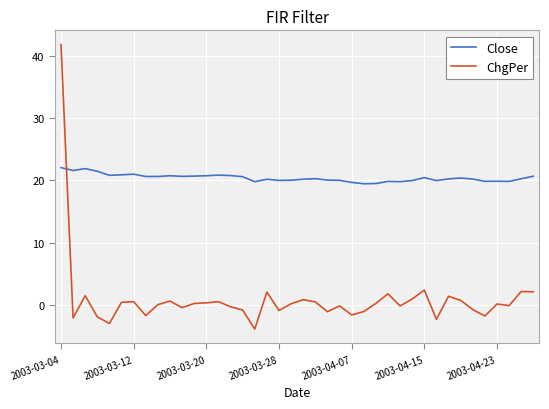

After their last crossing, which series has the higher values: Close or ChgPer?

Close